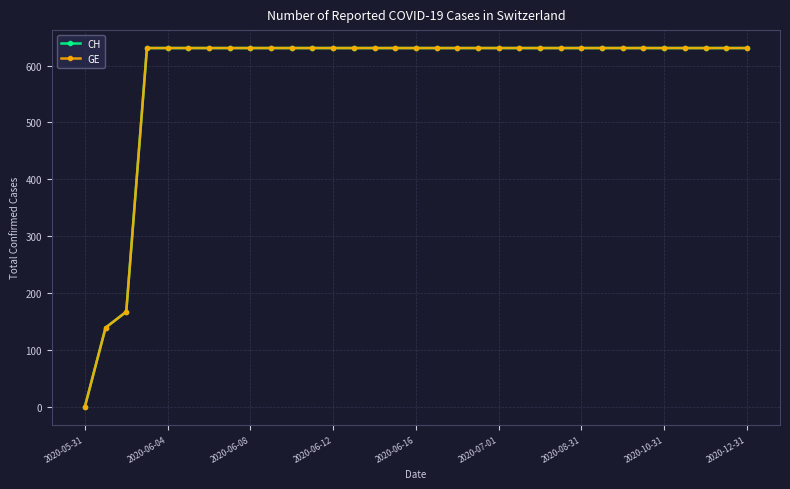

Does the chart have visible grid lines?

Yes